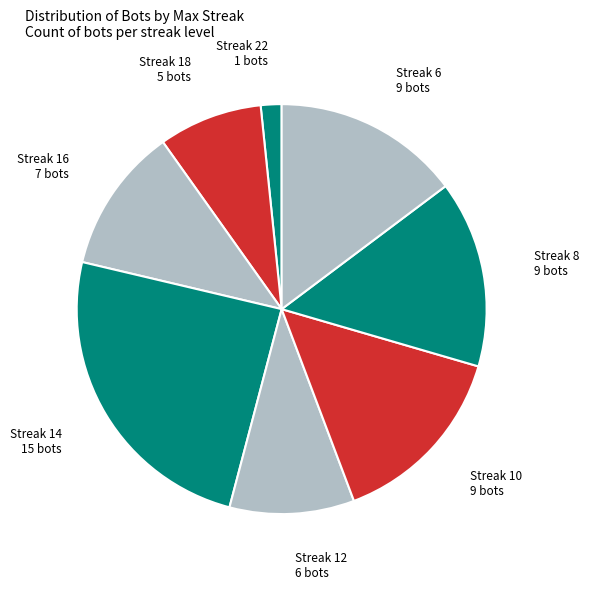

Count the number of slices in the pie.

8